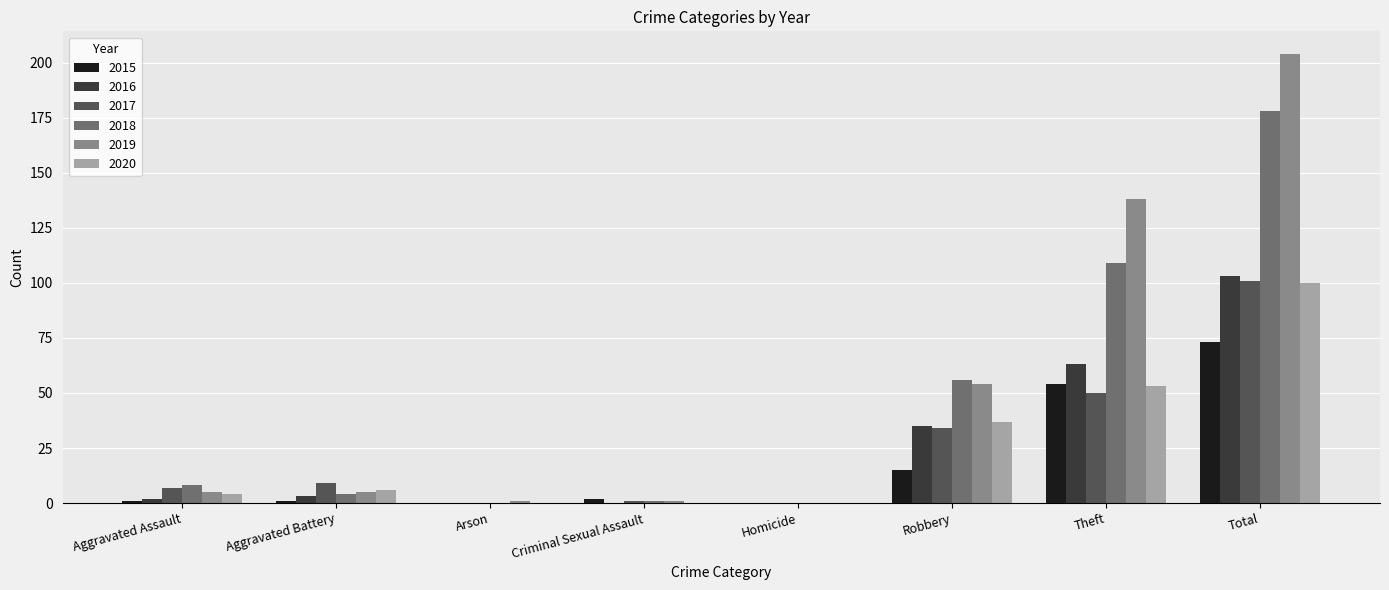

Where is 2018 nearest to the value 89?

Theft